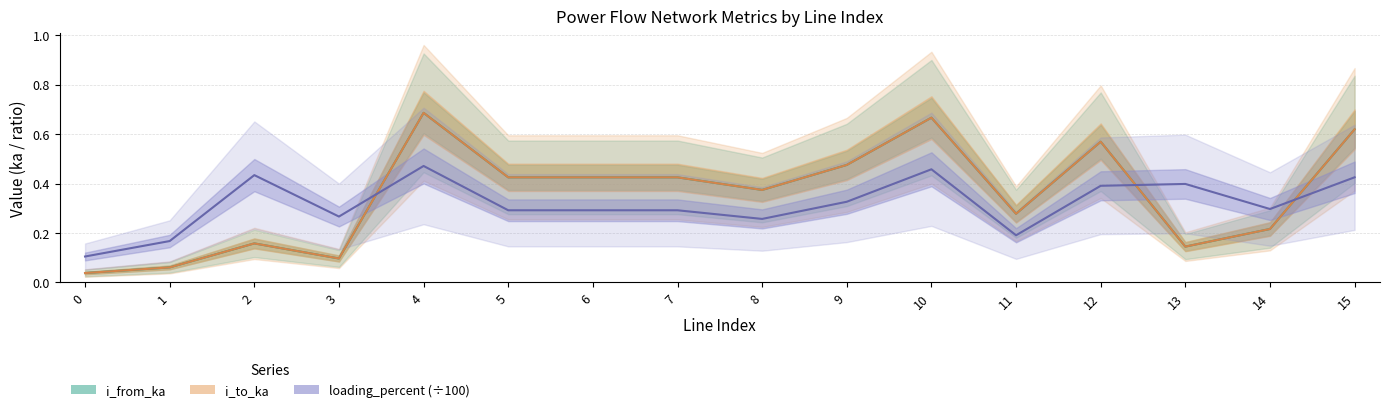

Reading right to left, what are all the values shown in this chart?

i_from_ka: 15=0.6	14=0.2	13=0.1	12=0.6	11=0.3	10=0.7	9=0.5	8=0.4	7=0.4	6=0.4	5=0.4	4=0.7	3=0.1	2=0.2	1=0.1	0=0.0
i_to_ka: 15=0.6	14=0.2	13=0.1	12=0.6	11=0.3	10=0.7	9=0.5	8=0.4	7=0.4	6=0.4	5=0.4	4=0.7	3=0.1	2=0.2	1=0.1	0=0.0
loading_percent (÷100): 15=0.4	14=0.3	13=0.4	12=0.4	11=0.2	10=0.5	9=0.3	8=0.3	7=0.3	6=0.3	5=0.3	4=0.5	3=0.3	2=0.4	1=0.2	0=0.1